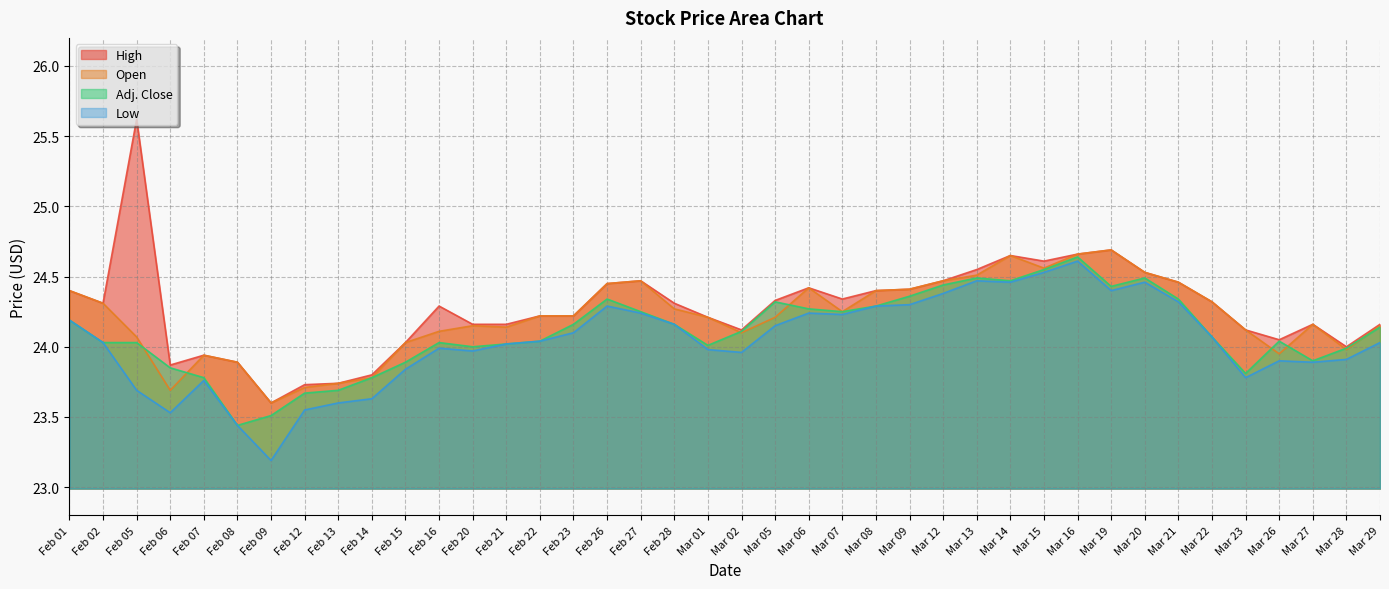

How many series are shown in this chart?

4